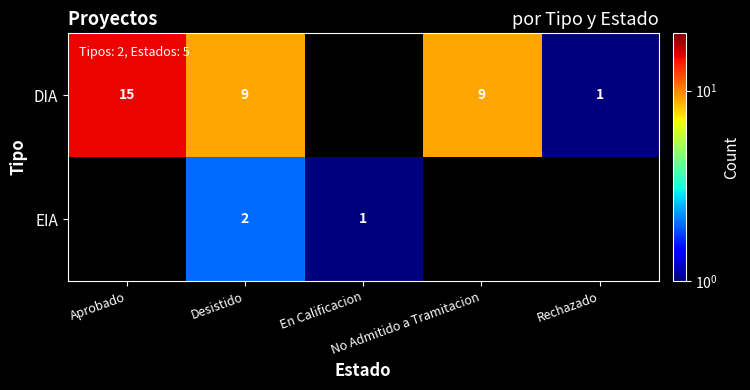

The value of DIA at Aprobado is 15.0. True or false?

True